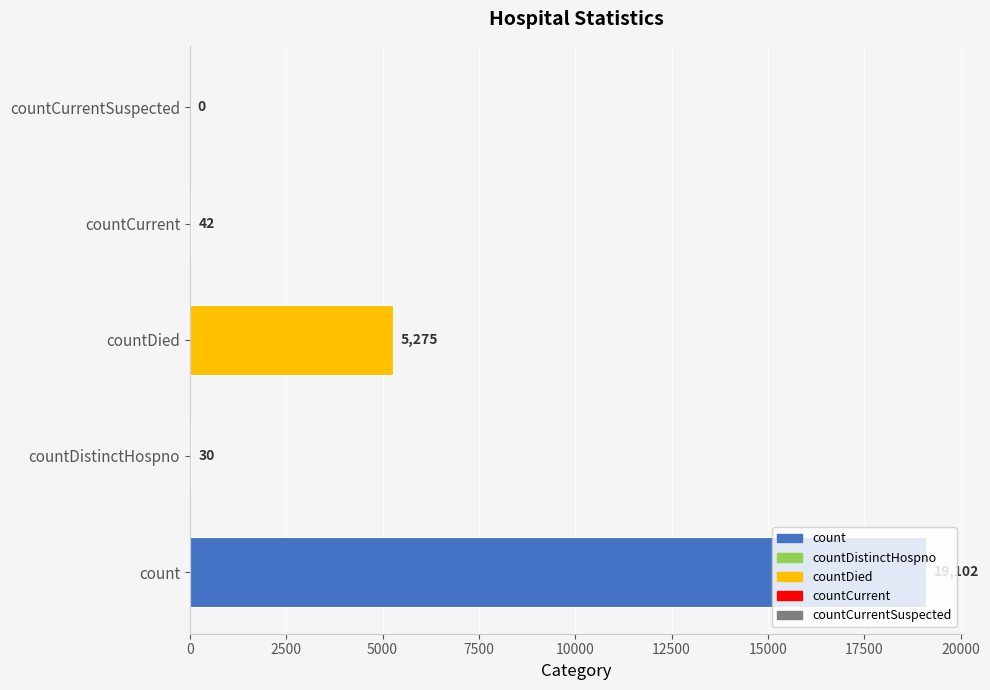

At which category does the chart reach its peak across all series?

count